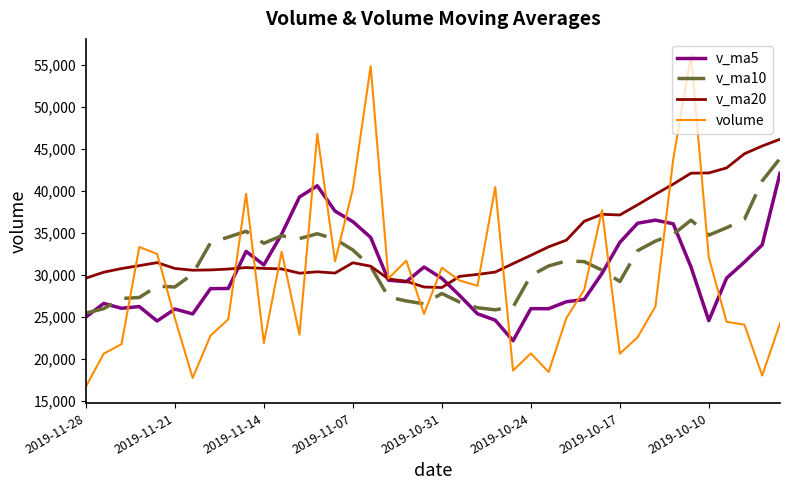

How many values in the v_ma10 series exceed 31582?

20